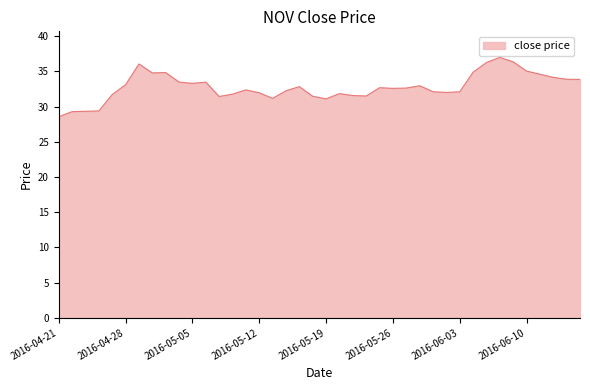

What is the smallest value displayed?

28.5